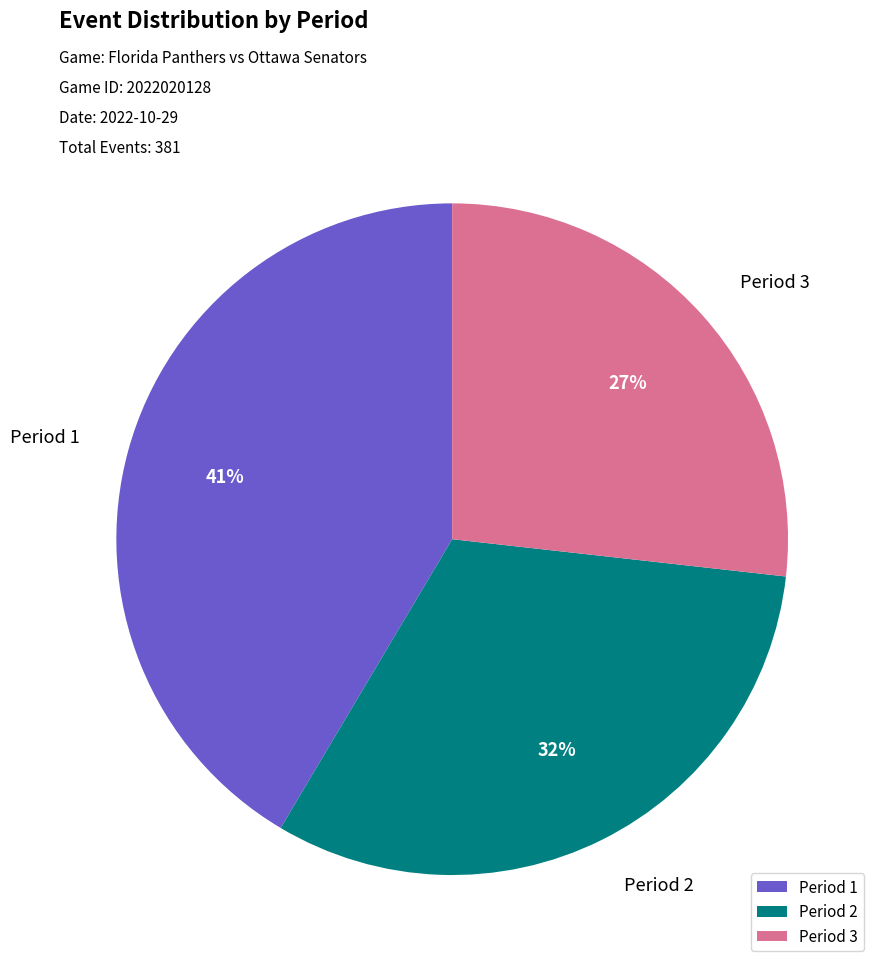

What percentage is the Period 2 slice, to the nearest percent?

32%